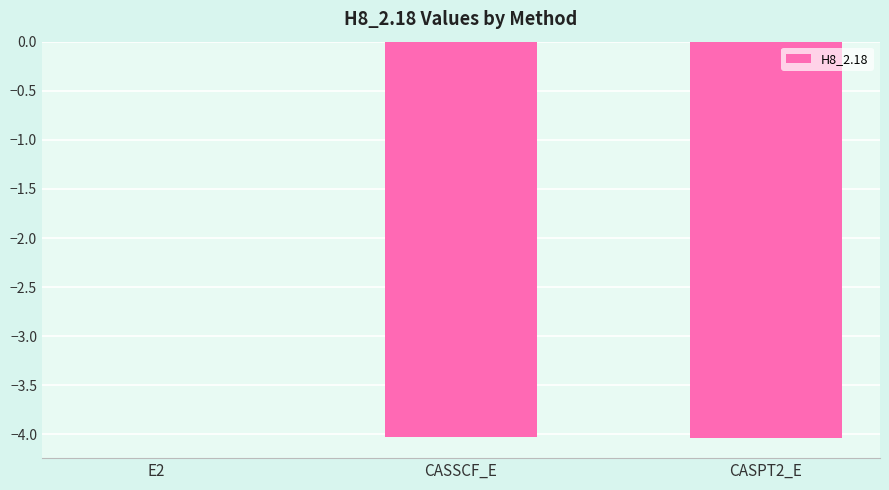

Read the value at CASSCF_E.

-4.0